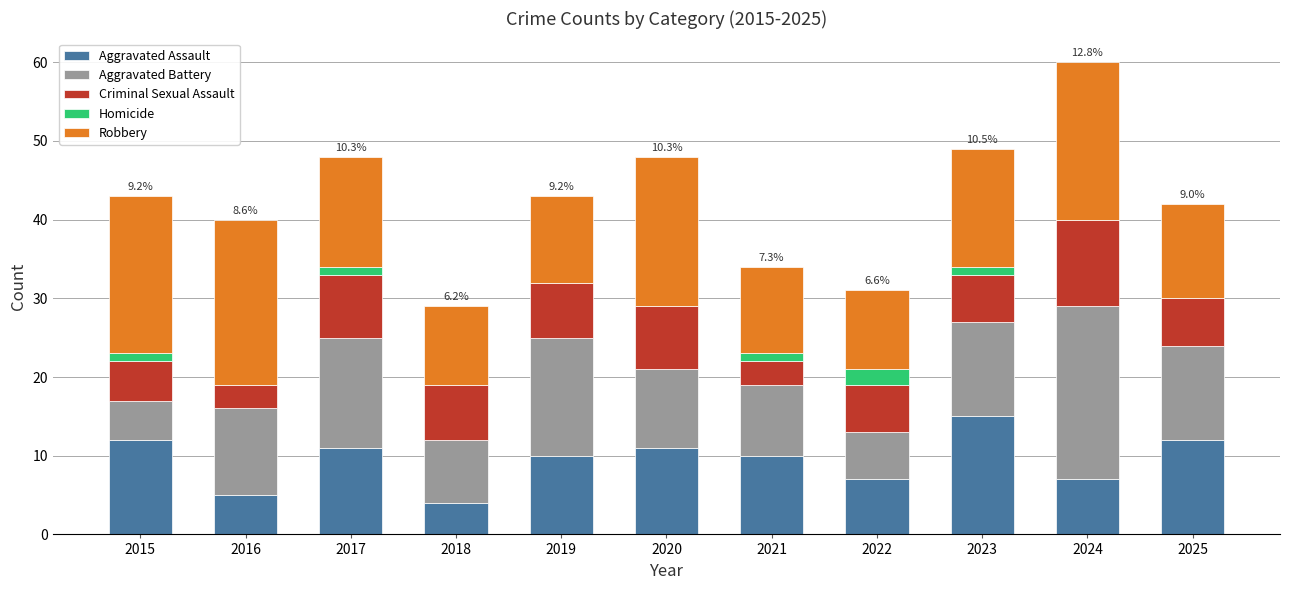

At which label does Aggravated Assault reach its peak?

2023